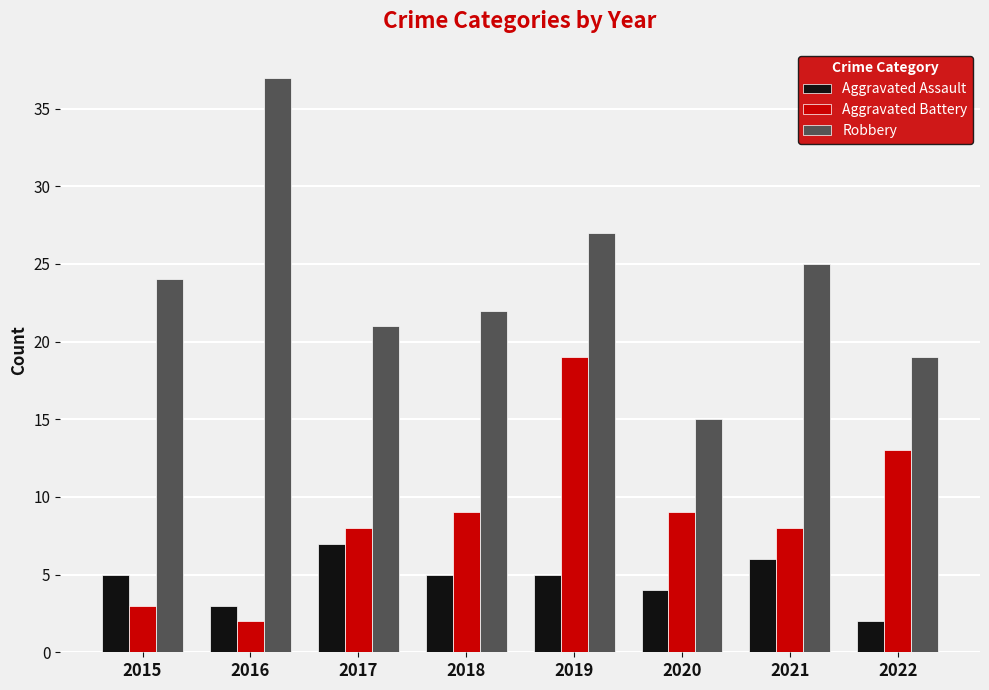

What is the total value across all series at 2017?

36